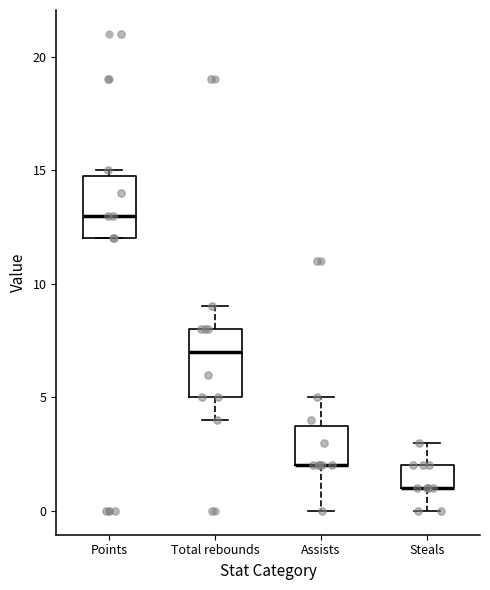

Reading left to right, transcribe this box plot: for each box, give where its median line is, the range the box spans, and where its two whiskers end, as read against the y-axis. The values are not printed on the chart, so give them approximately, as read against the axis.

Points: median 13, box 12 to 15, whiskers 12 to 15 (just above the box's upper edge)
Total rebounds: median 7, box 5 to 8, whiskers 4 to 9
Assists: median 2 (drawn on the box's lower edge), box 2 to 4, whiskers 0 to 5
Steals: median 1 (drawn on the box's lower edge), box 1 to 2, whiskers 0 to 3